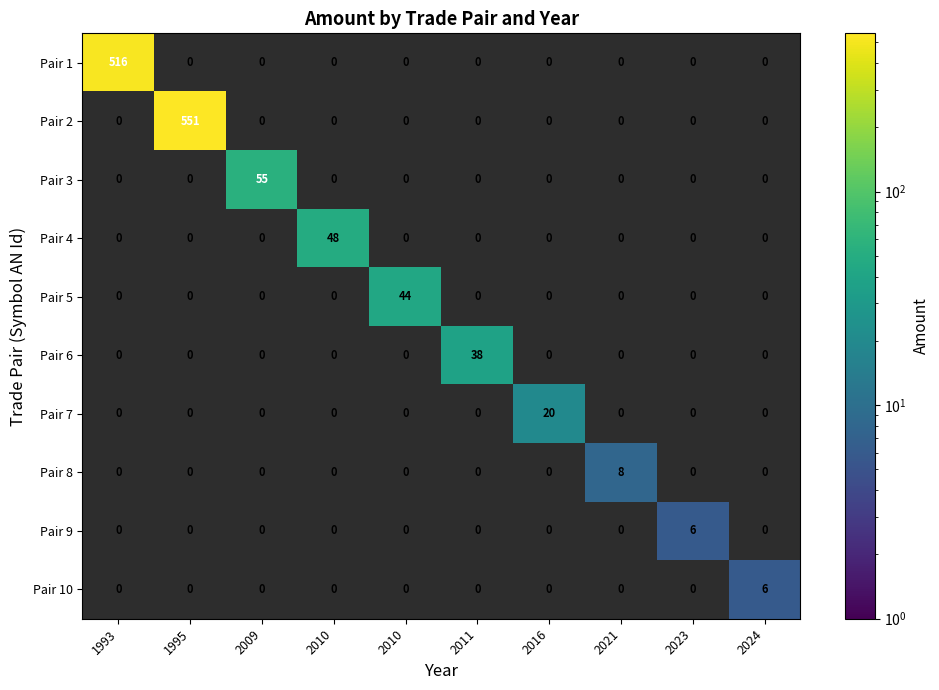

Count the number of categories in the chart.

10